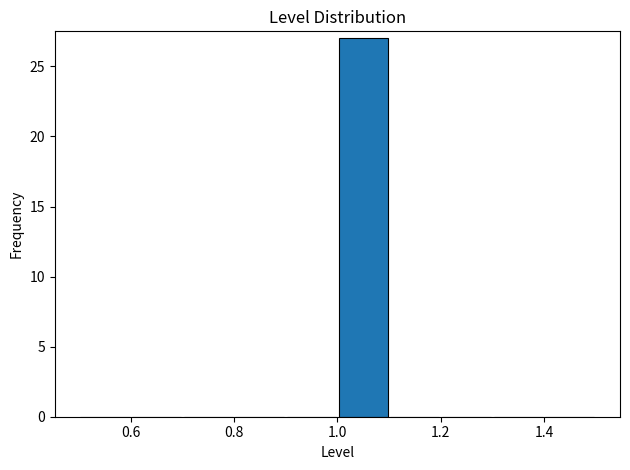

How tall is the bar that spans 1.0 to 1.1 on the x-axis? The values are not printed on the chart, so give them approximately, as read against the axis.

27